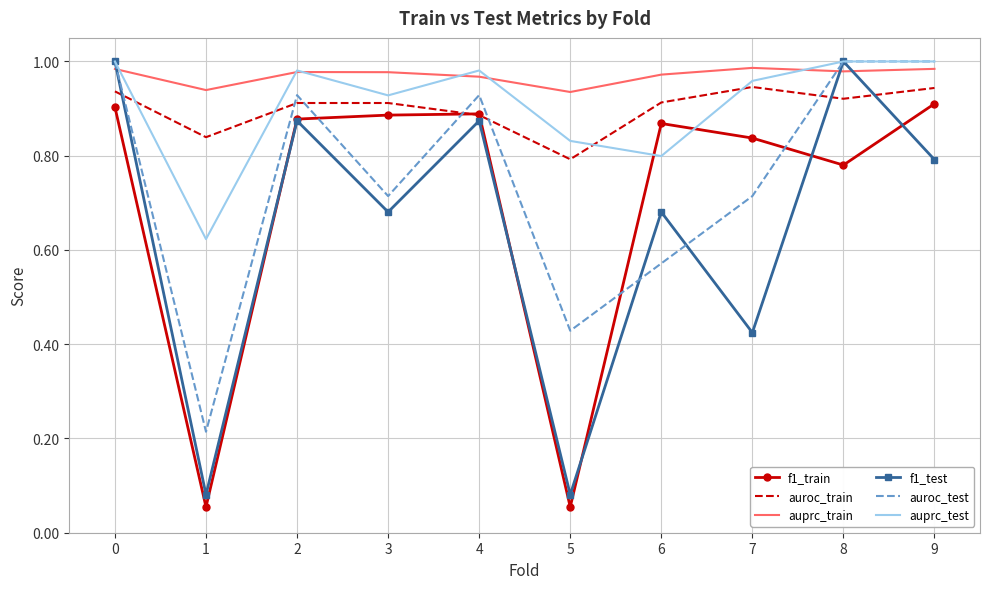

Is the value of f1_train at 7 greater than the value of auprc_train at 3?

No